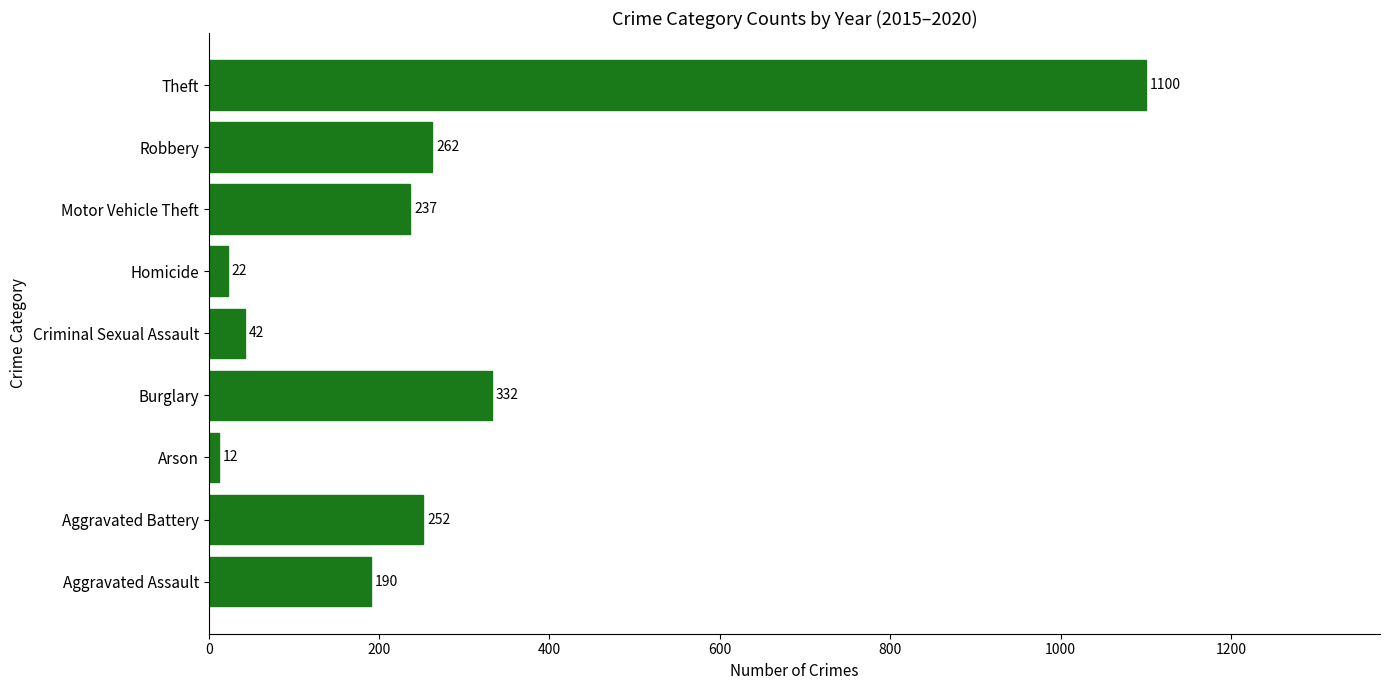

What is the difference between the values at Aggravated Battery and Burglary?

80.0